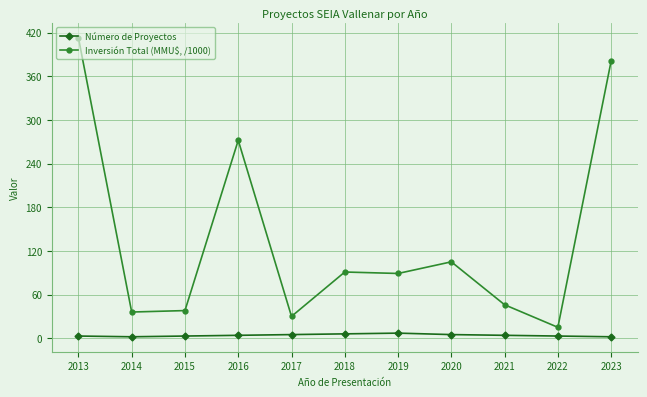

The Inversión Total (MMU$, /1000) series shows 15 at 2022. True or false?

True